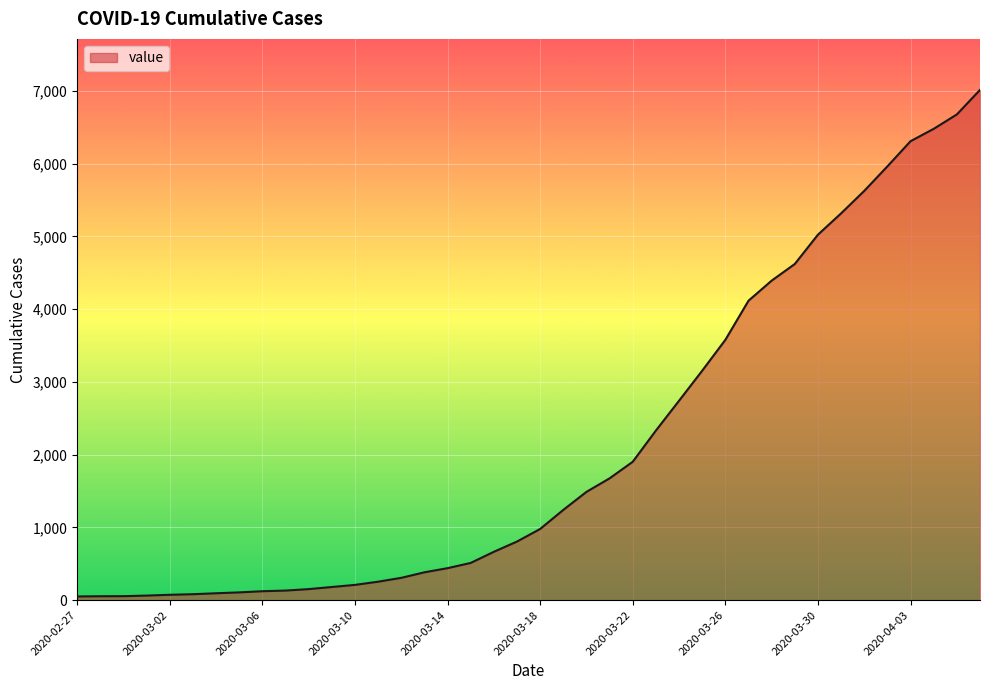

What is the maximum value shown in the chart?

7015